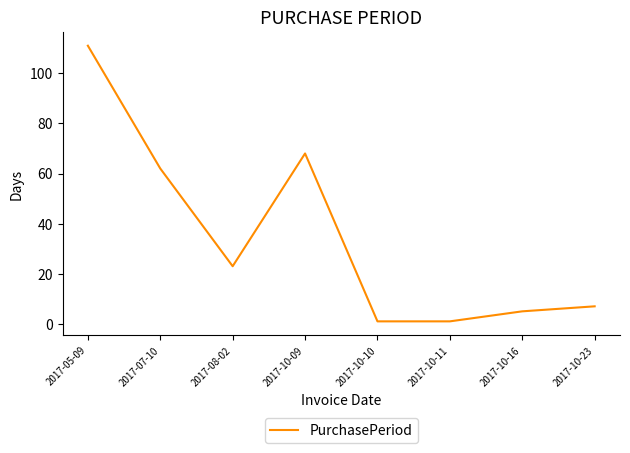

Is this an area chart (filled region under the line)?

No